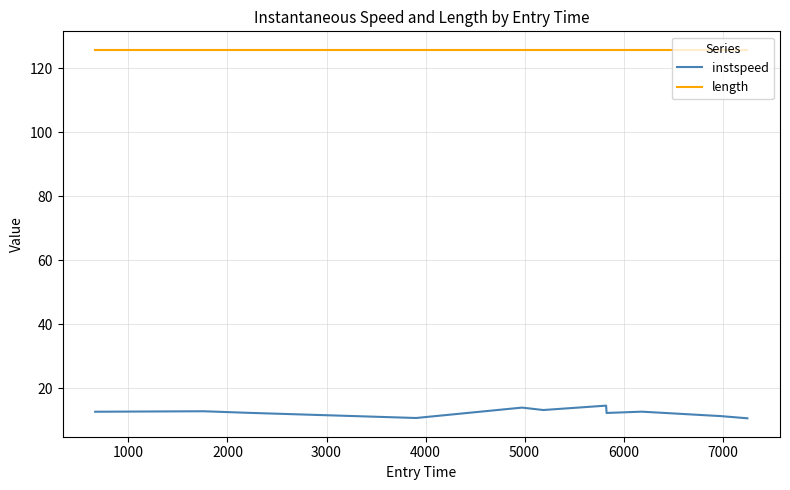

How many lines are shown in the chart?

2